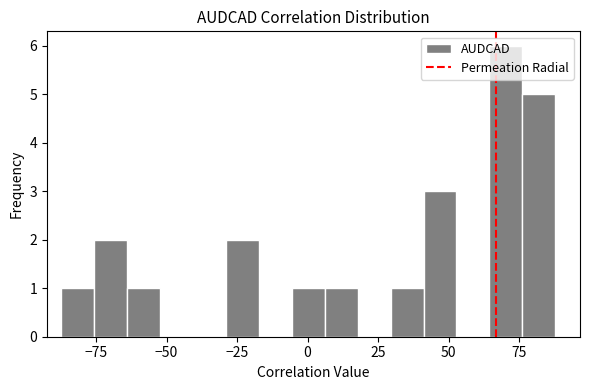

Around what value on the x-axis is the tallest bar? Give the approximate position of its centre, as read against the axis.

70